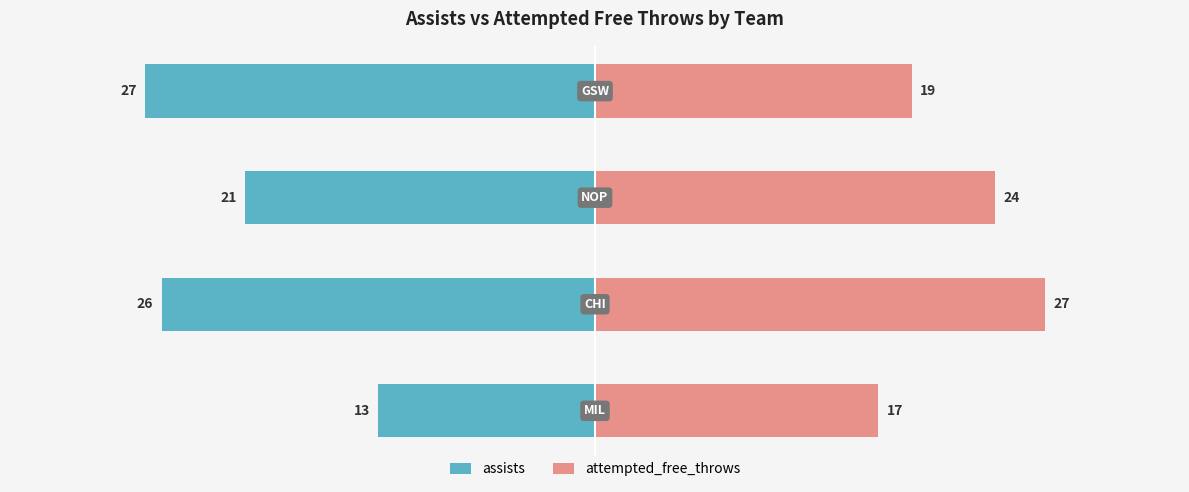

List the series in order of their overall mean, highest first.

attempted_free_throws, assists